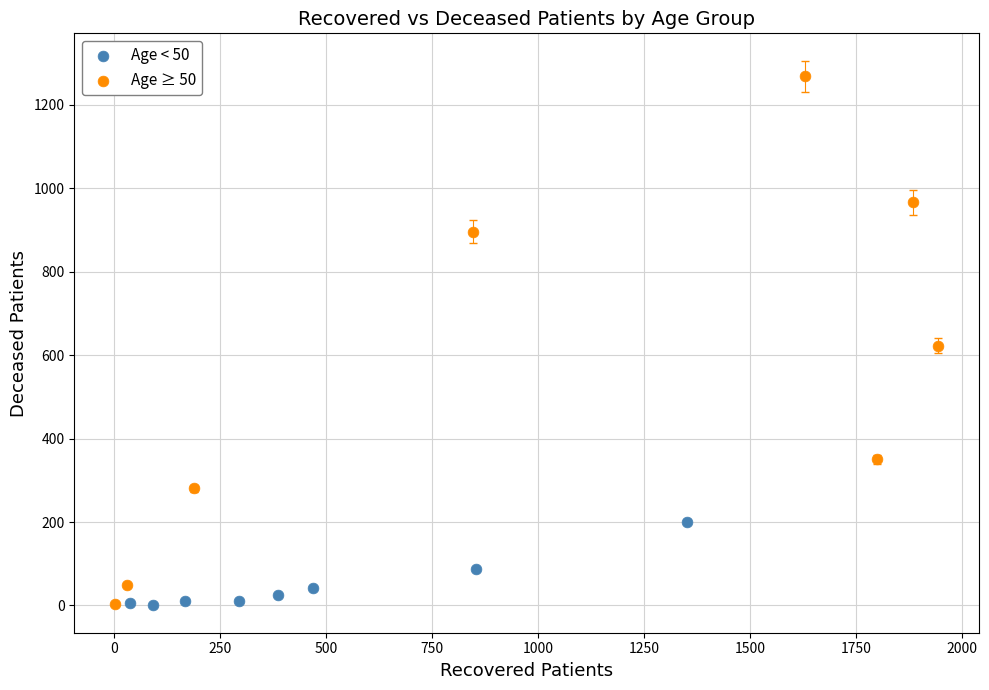

Which series has the largest Y range (max minus min)?

Age ≥ 50